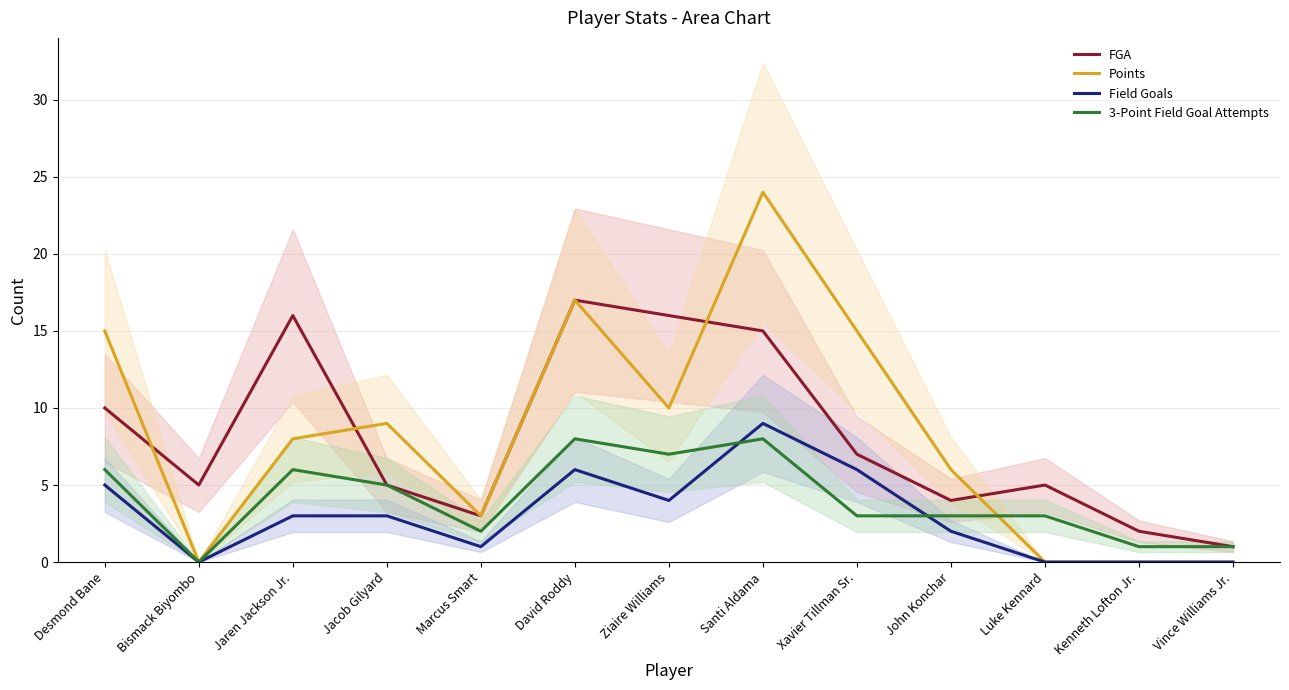

Which series has the largest range (max minus min)?

Points